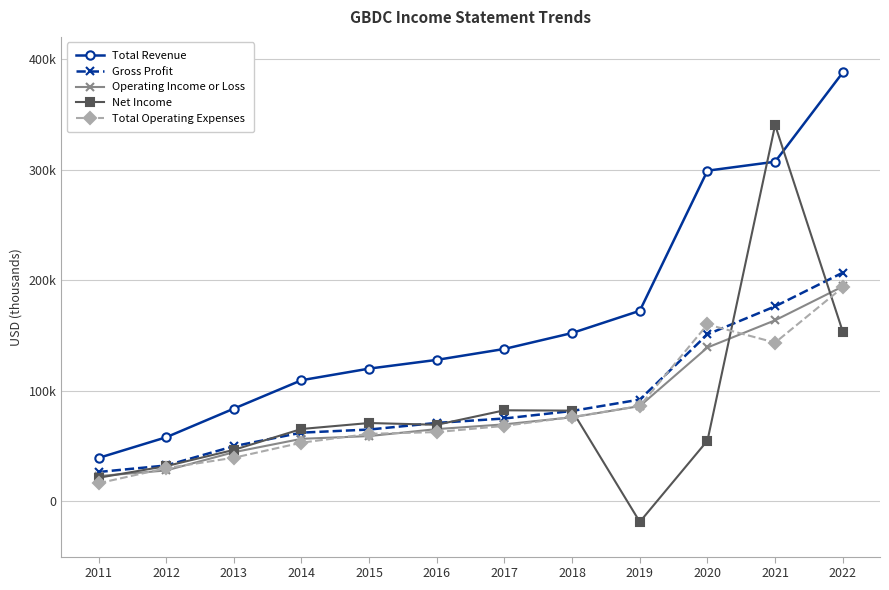

Does the chart have visible grid lines?

Yes